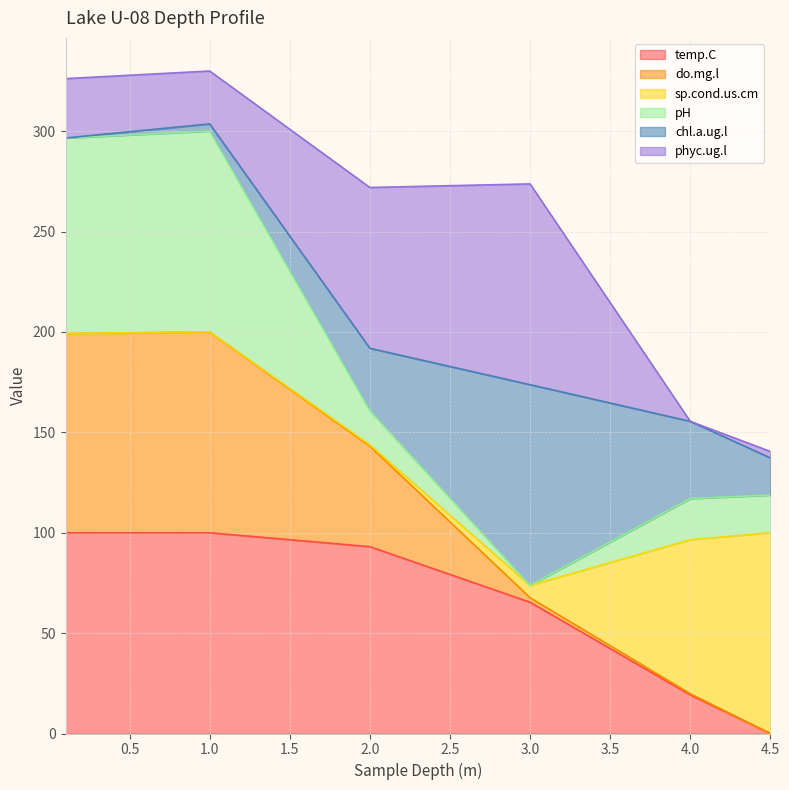

What is the label of the 6th point from the right?

0.1